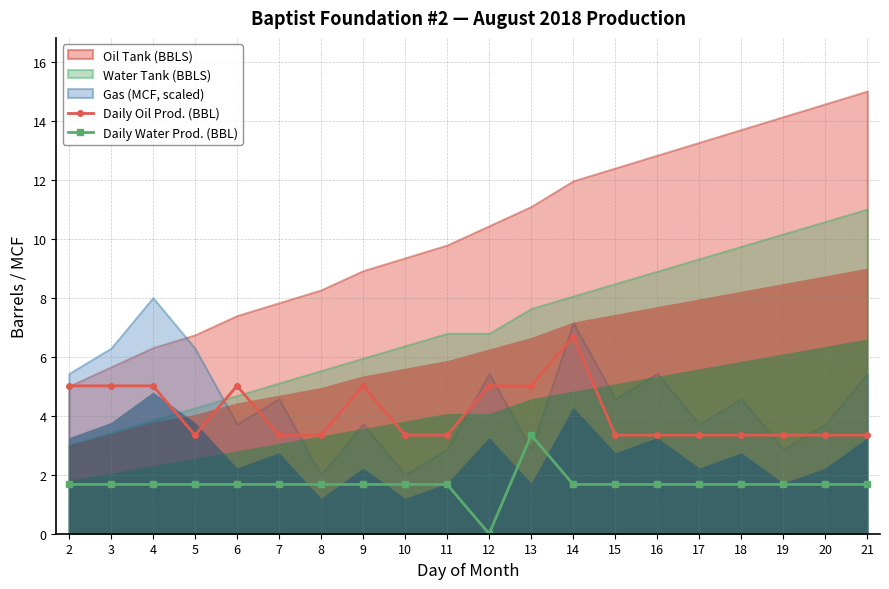

Is it true that Daily Water Prod. (BBL) equals 1.7 at 8?

True